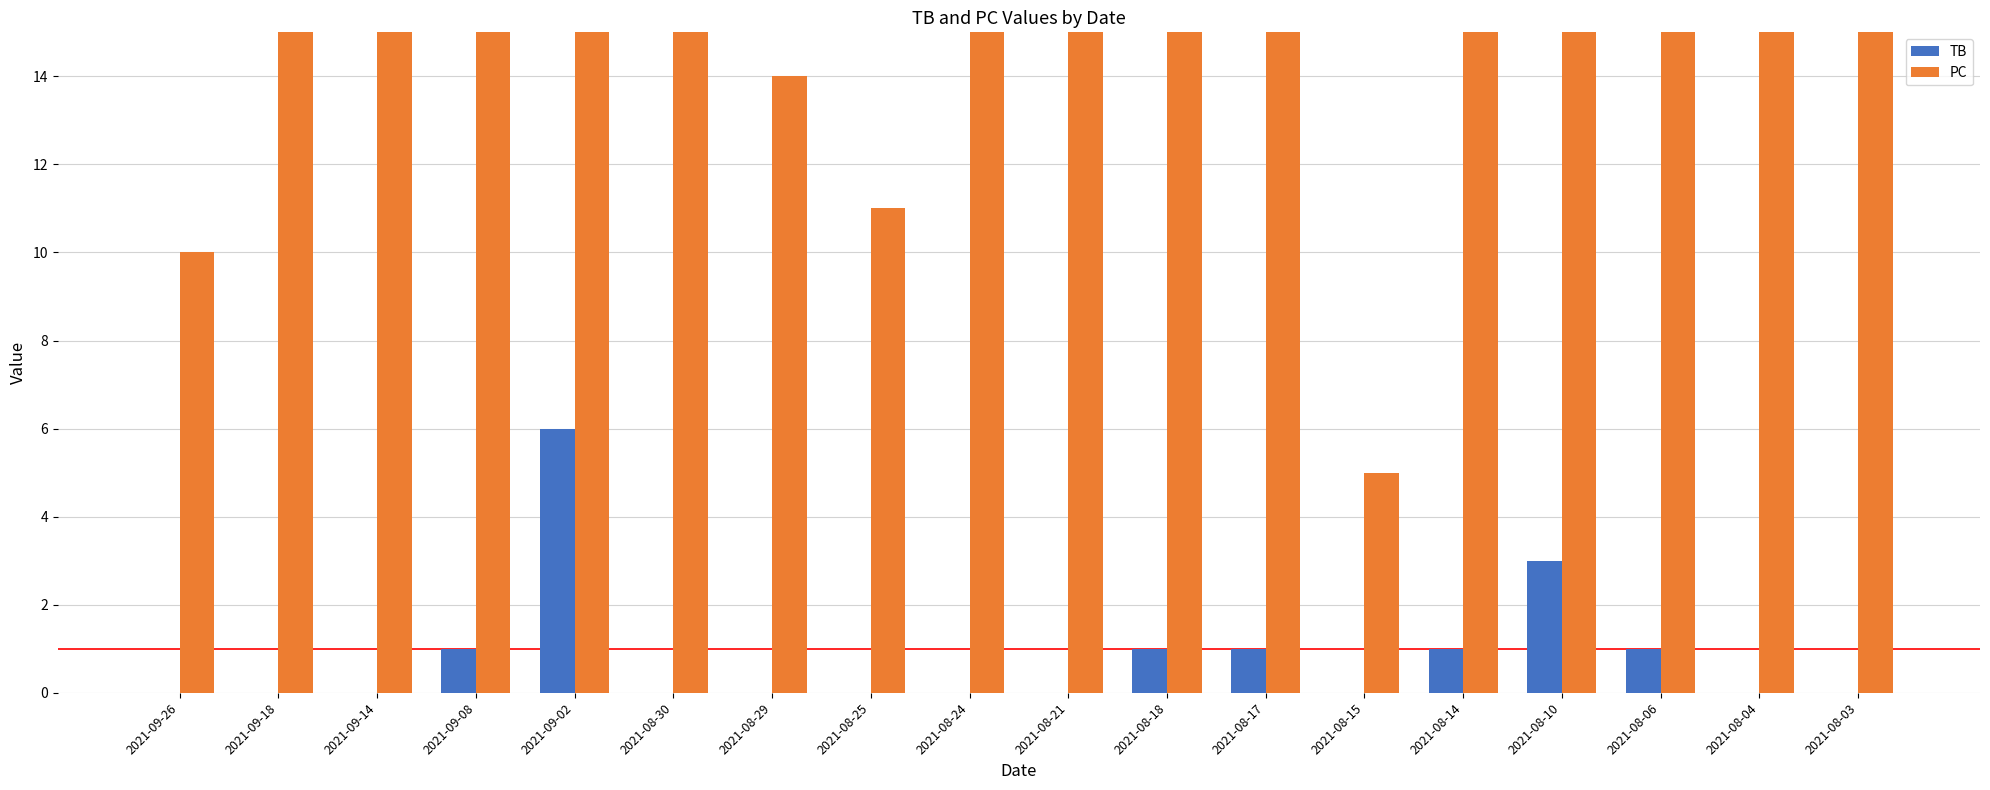

What is the sum of the TB values at 2021-09-26 and 2021-08-17?

1